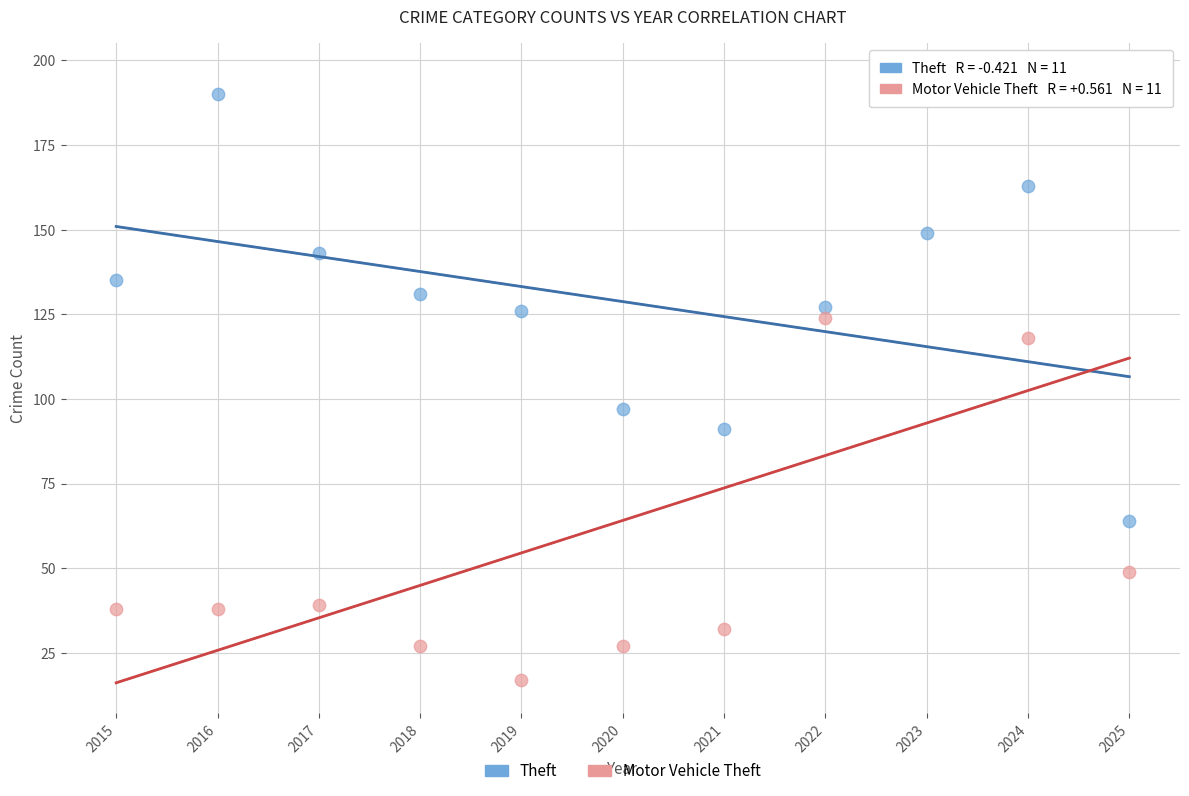

Across all series, what Y value is closest to 106?

97